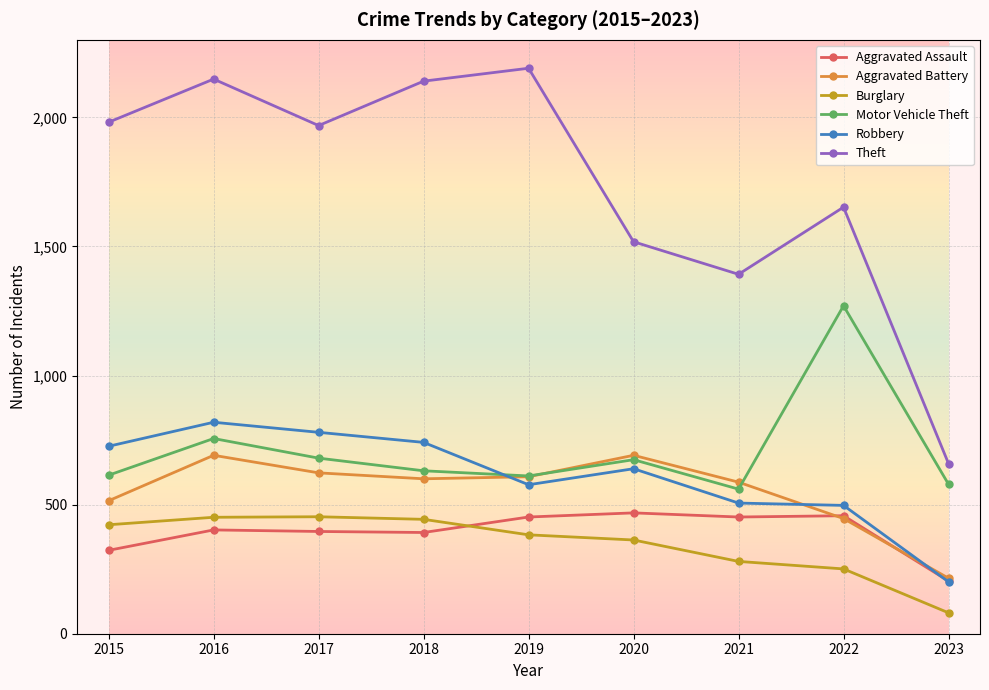

Where do Motor Vehicle Theft and Robbery first cross each other?

2018 and 2019